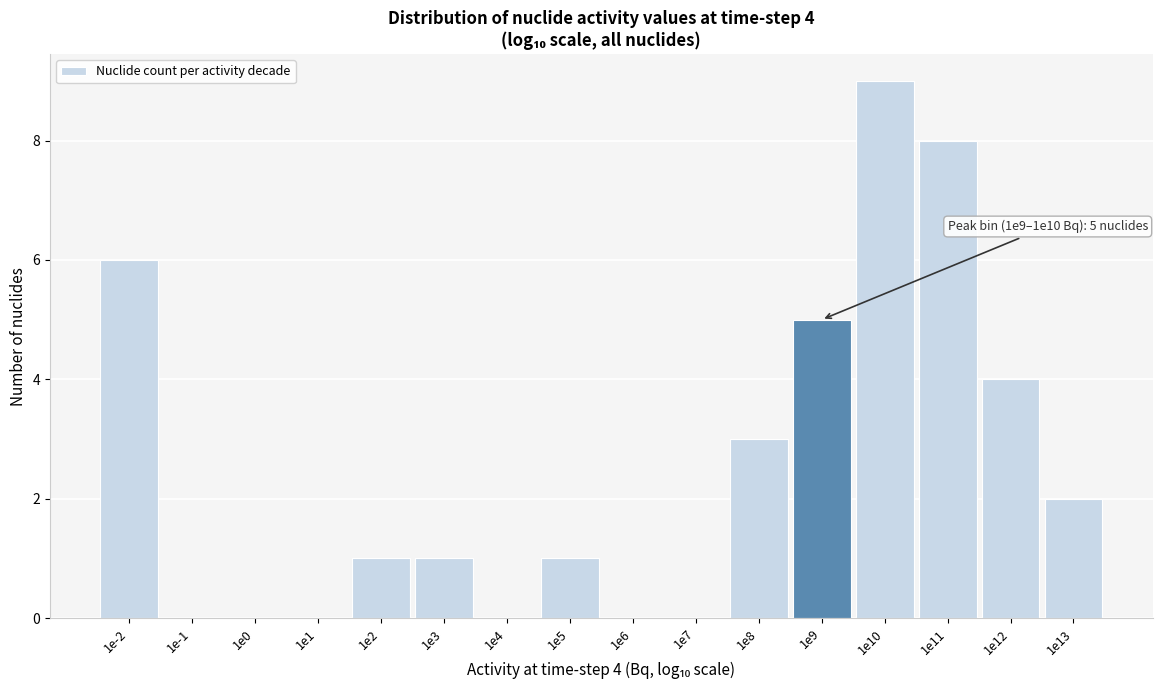

Reading left to right, what are all the values shown in this chart?

1e-2=6	1e-1=0	1e0=0	1e1=0	1e2=1	1e3=1	1e4=0	1e5=1	1e6=0	1e7=0	1e8=3	1e9=5	1e10=9	1e11=8	1e12=4	1e13=2